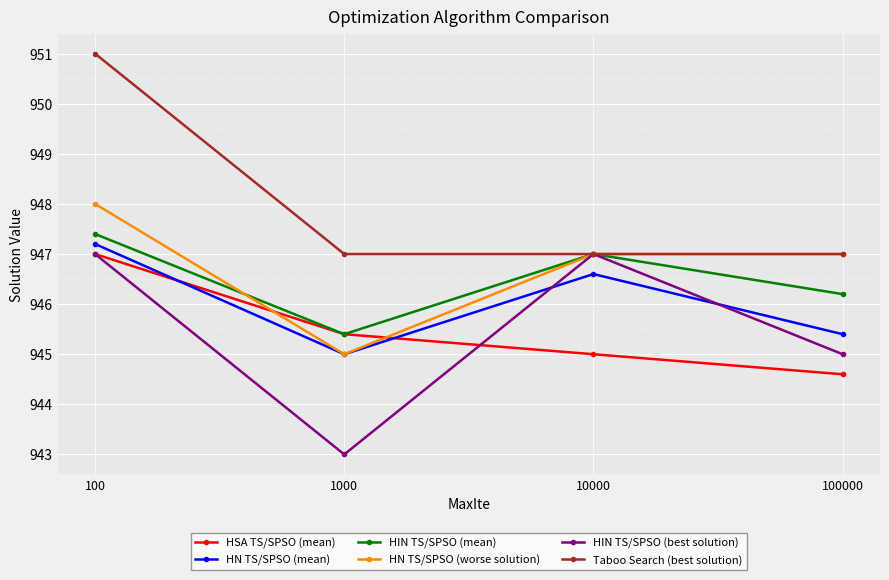

Rank the categories by HN TS/SPSO (mean) value from lowest to highest.

1000, 100000, 10000, 100